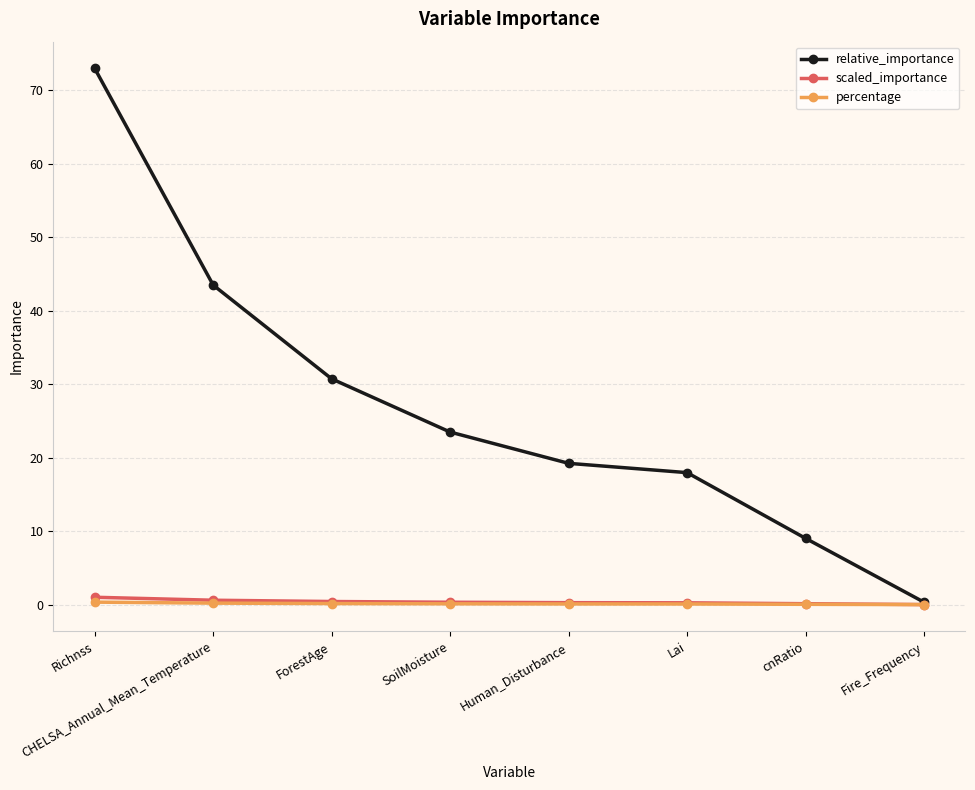

What is the label of the 1st point from the left?

Richnss